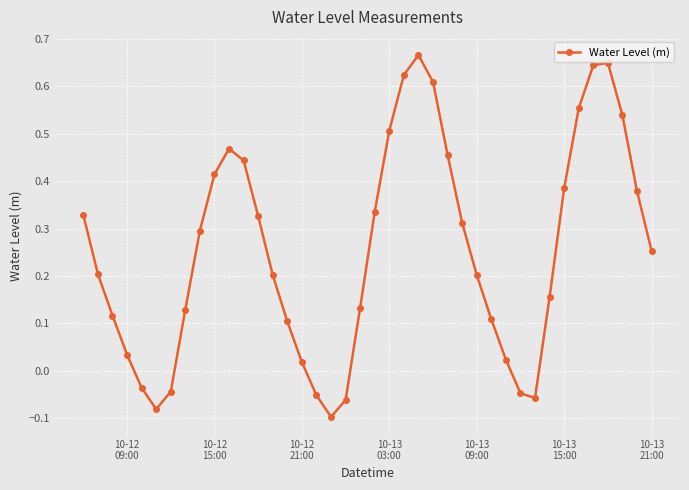

What is the difference between the maximum and minimum values?

0.8